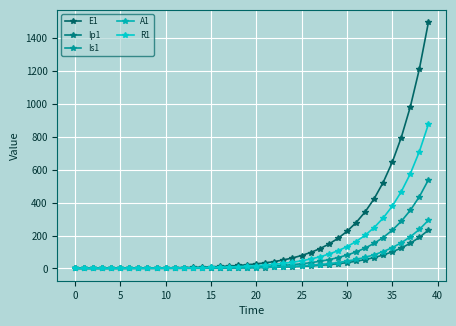

List the series in order of their peak value, highest first.

E1, R1, Is1, A1, Ip1